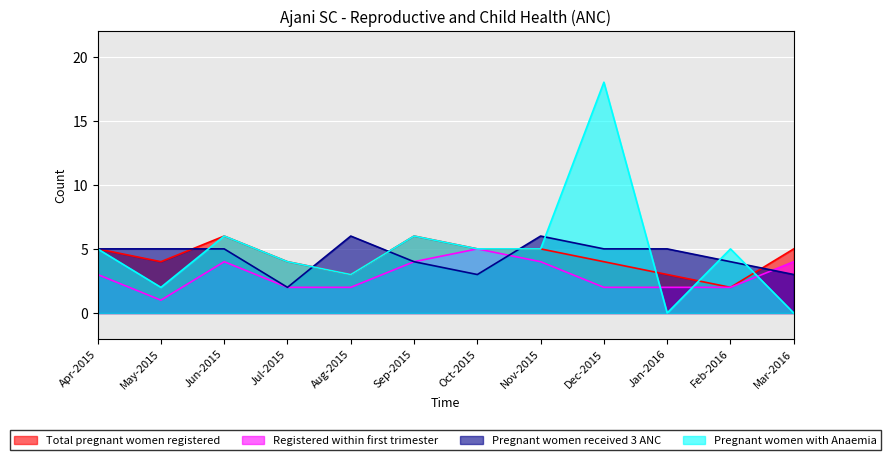

What value does the Pregnant women received 3 ANC series have at Feb-2016?

4